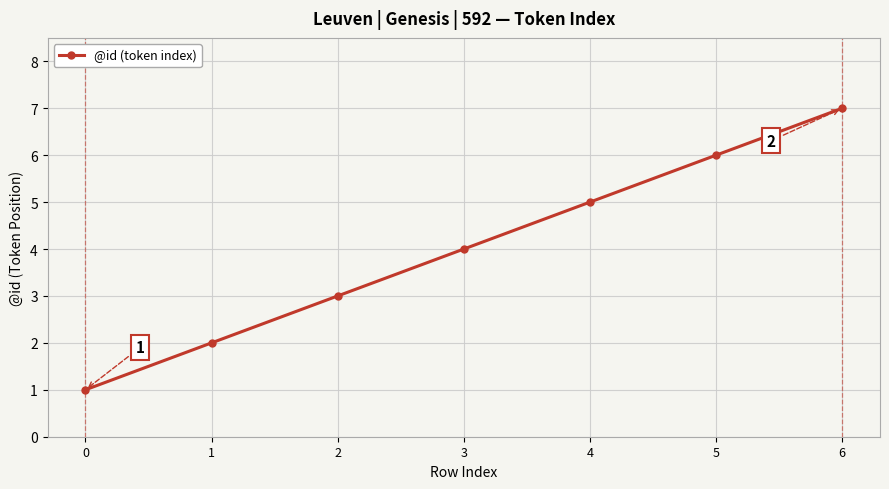

How many lines are shown in the chart?

1